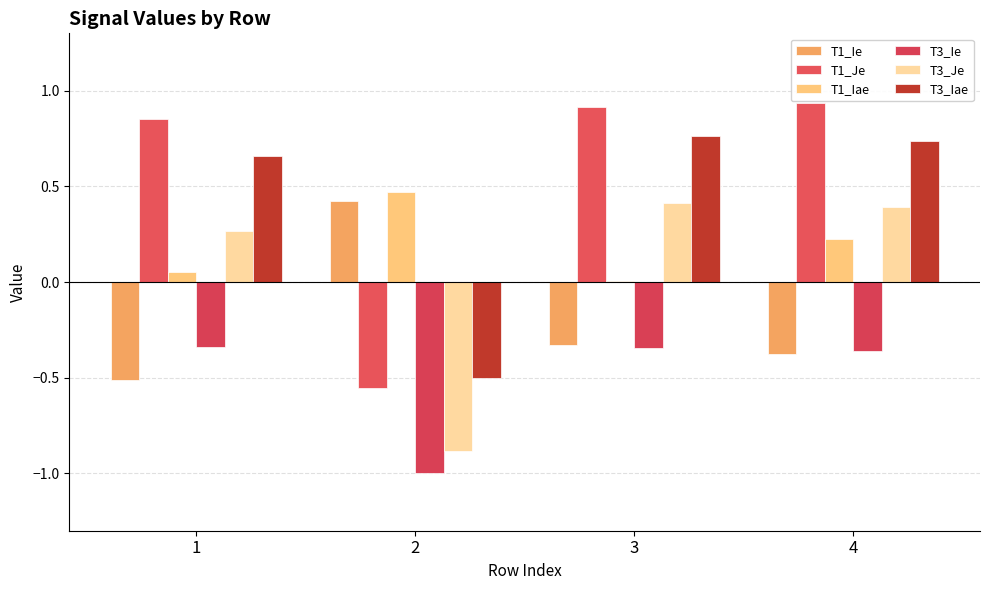

Between 3 and 2, which is larger?

2